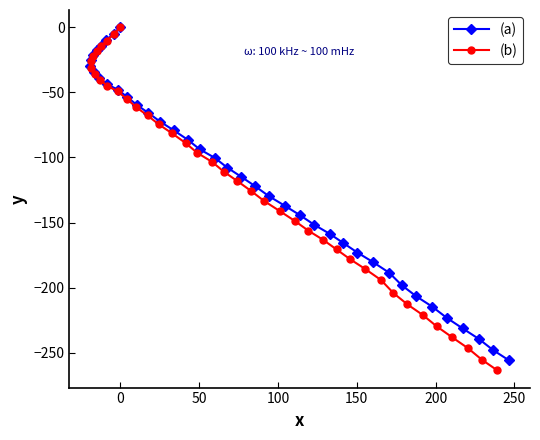

What is the value of the (a) point at the 8th from the left?

-10.0